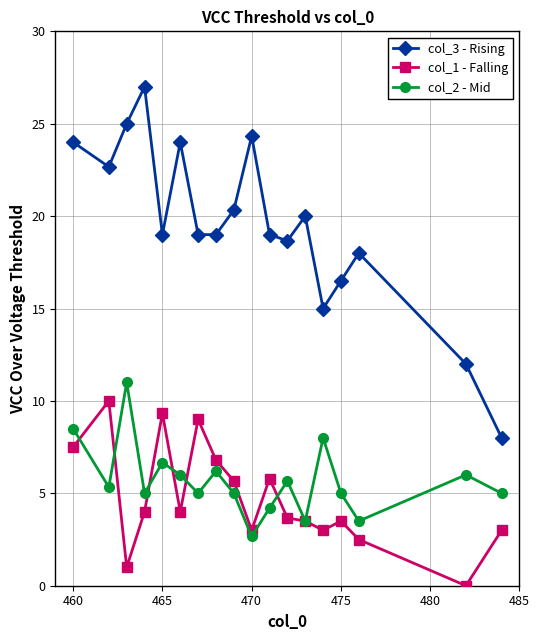

True or false: col_3 - Rising has more than 2 interior local peaks.

True